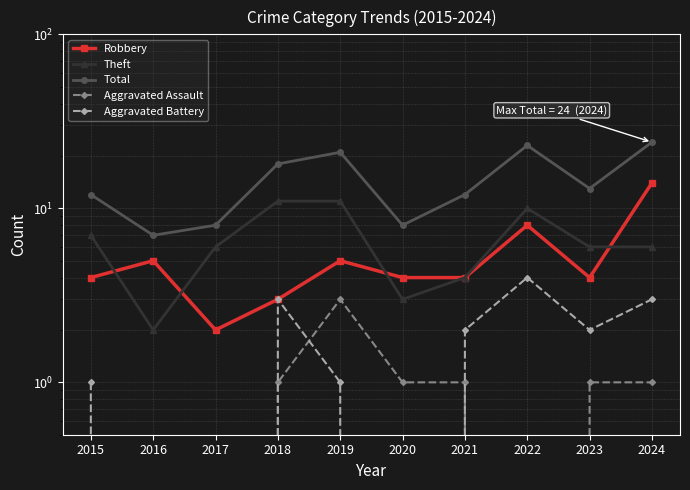

What is the value of the Robbery point at the 5th from the left?

5